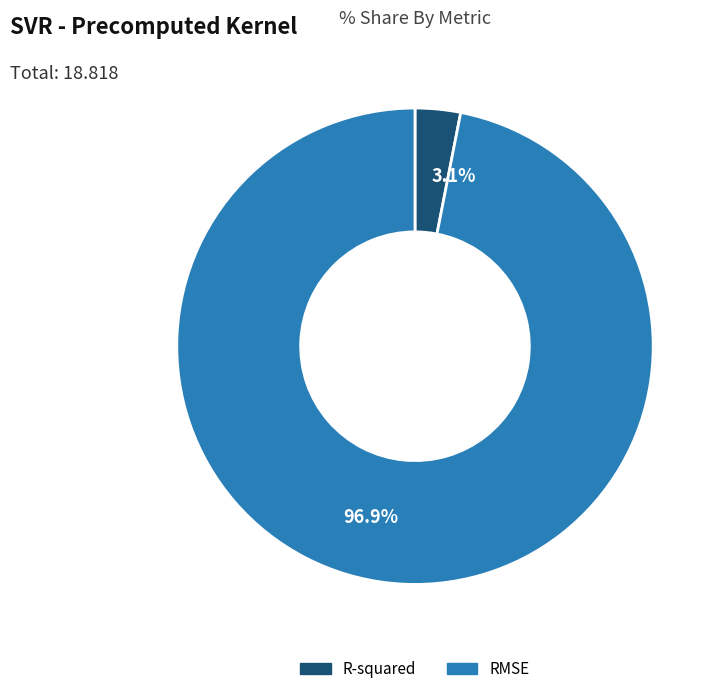

How many slices are in this pie chart?

2